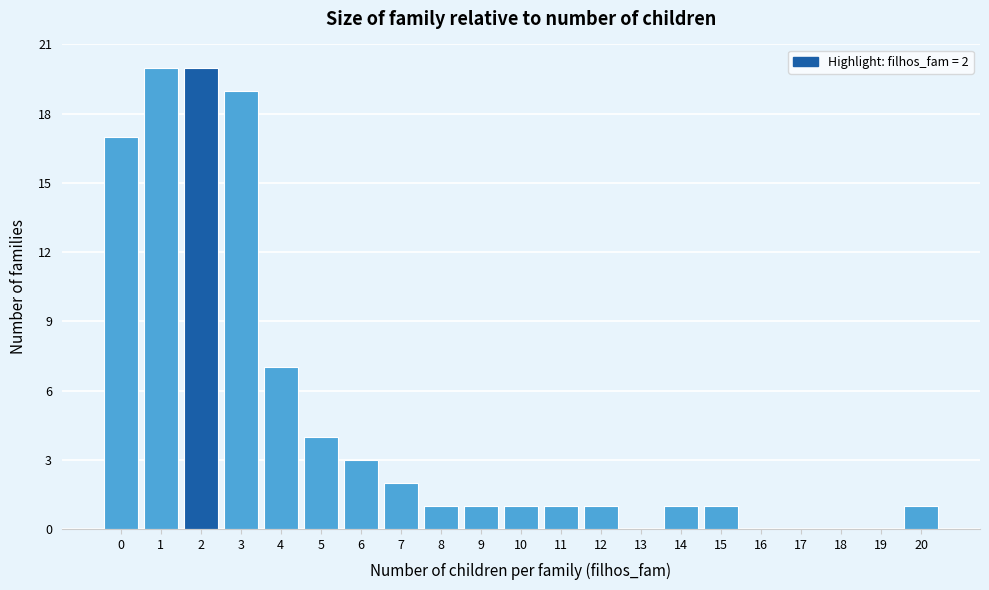

Reading right to left, what are all the values shown in this chart?

20=1	19=0	18=0	17=0	16=0	15=1	14=1	13=0	12=1	11=1	10=1	9=1	8=1	7=2	6=3	5=4	4=7	3=19	2=20	1=20	0=17